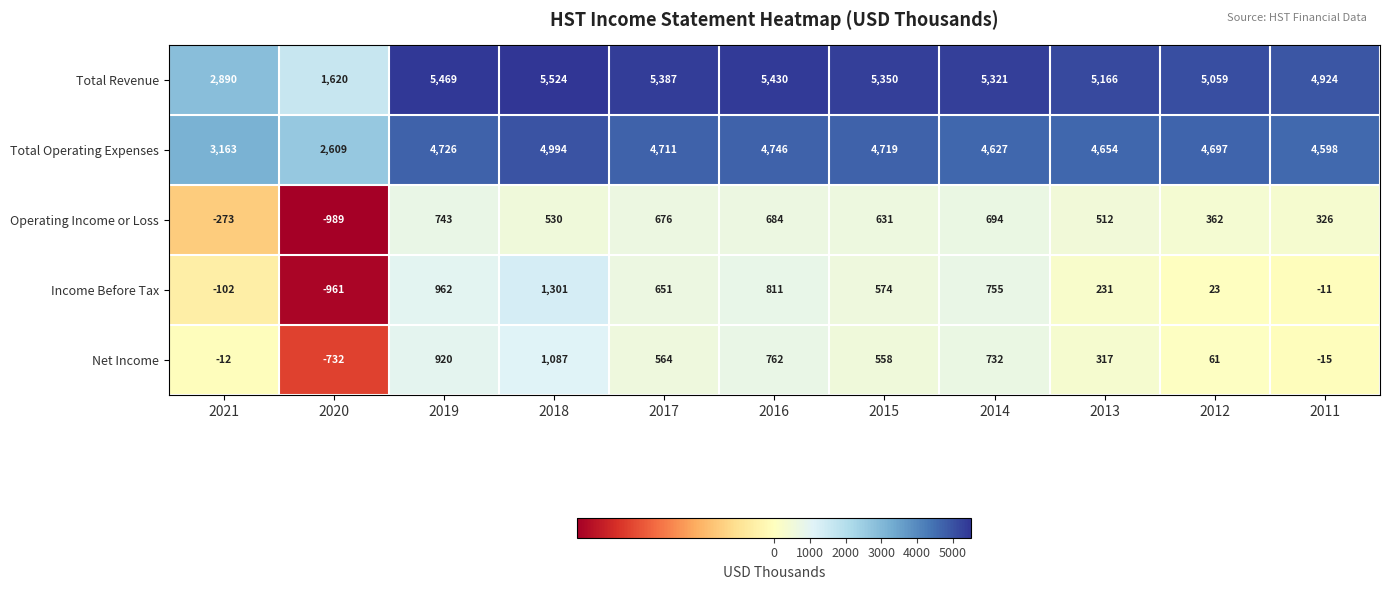

Rank the series by their maximum value, from lowest to highest.

Operating Income or Loss, Net Income, Income Before Tax, Total Operating Expenses, Total Revenue